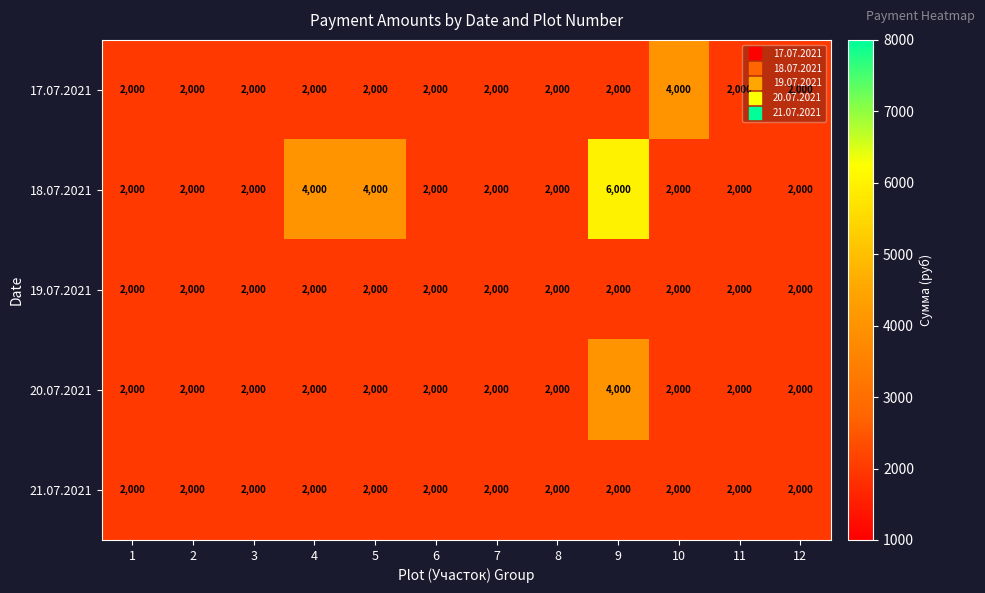

What is the minimum value shown in the chart?

2000